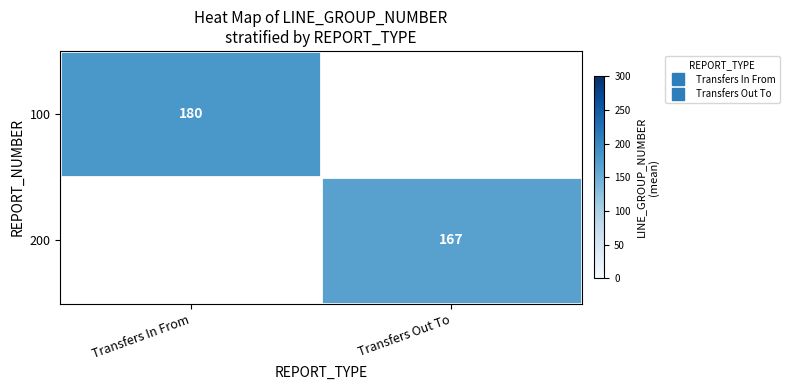

The 200 series shows 34.2 at Transfers Out To. True or false?

False